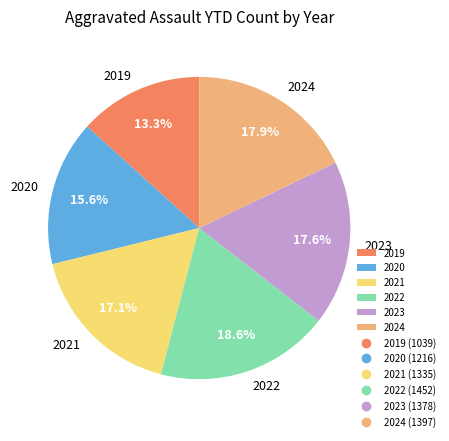

To the nearest percent, what portion does 2019 represent?

13%